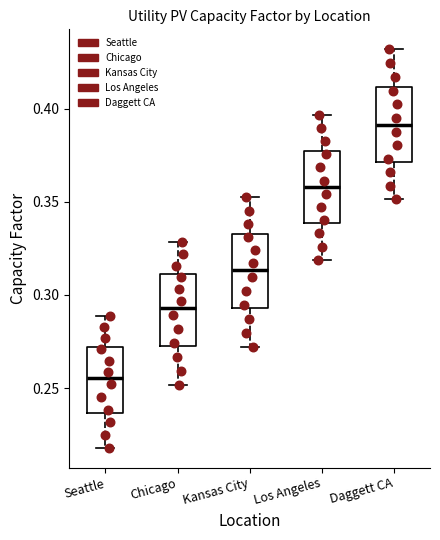

Which box has the lowest median line?

Seattle